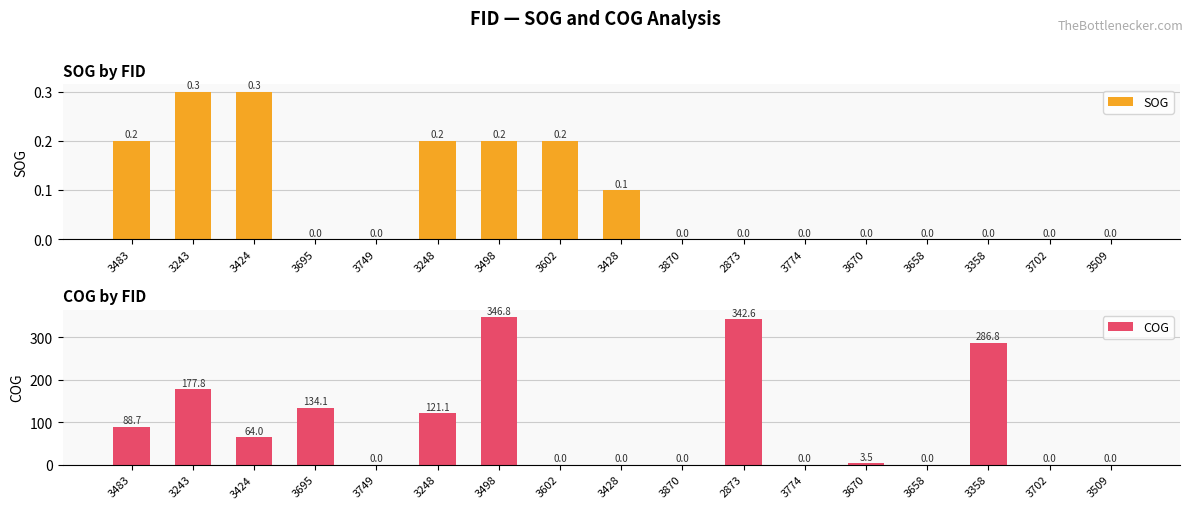

What position from the left is 3702?

16